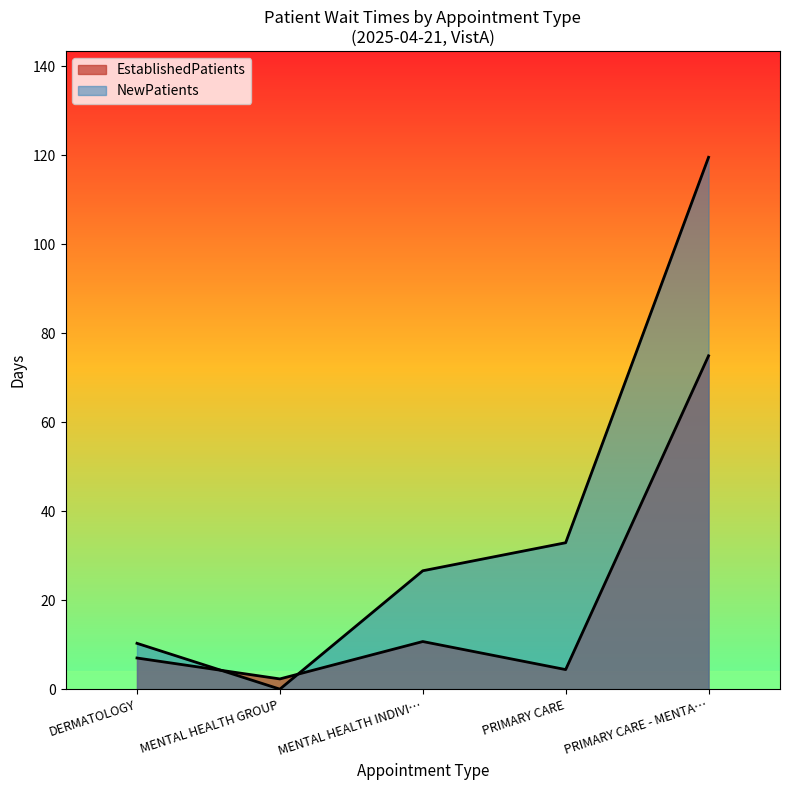

At which category is the sum across all series the highest?

PRIMARY CARE - MENTA…